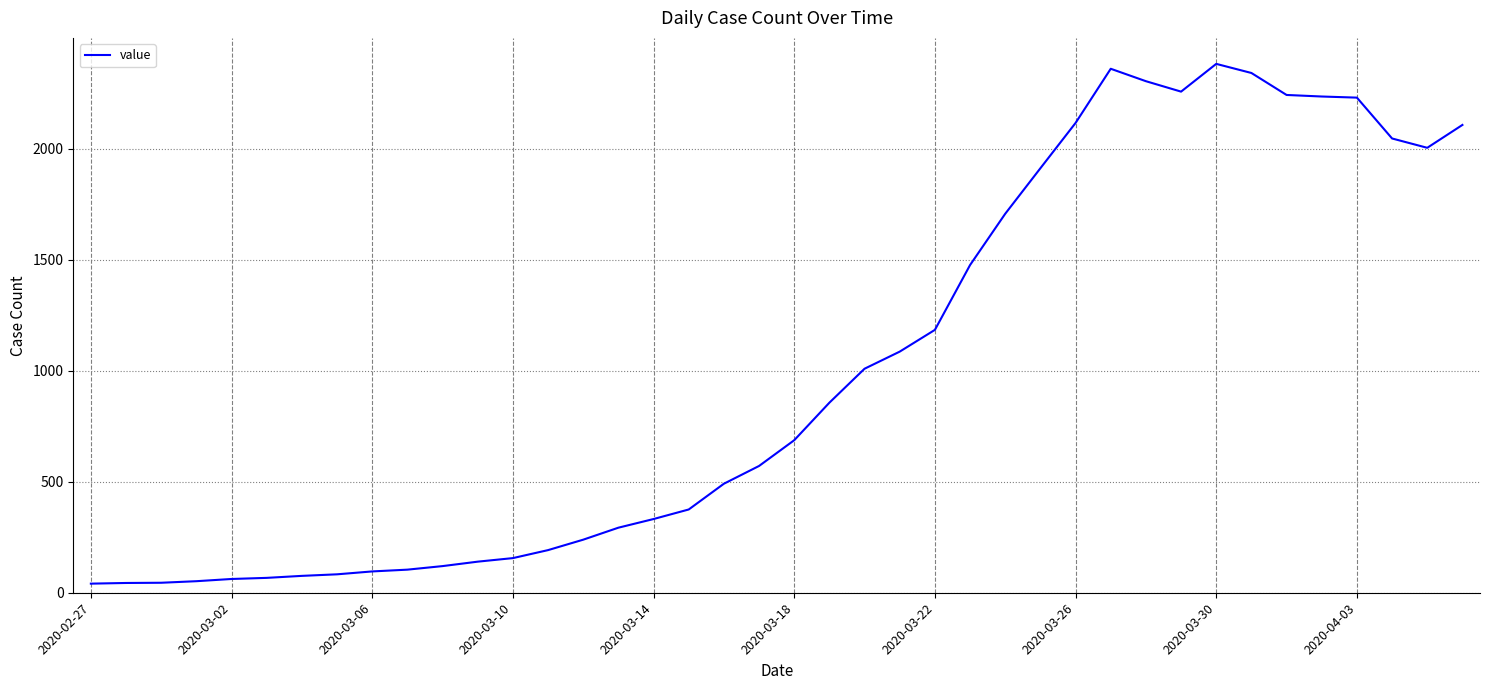

Reading right to left, transcribe all the data shown in this chart.

2107	2004	2046	2230	2235	2242	2341	2382	2257	2304	2360	2116	1912	1707	1476	1184	1086	1009	856	687	571	491	375	332	293	239	192	156	140	120	104	96	83	76	67	62	52	45	44	41